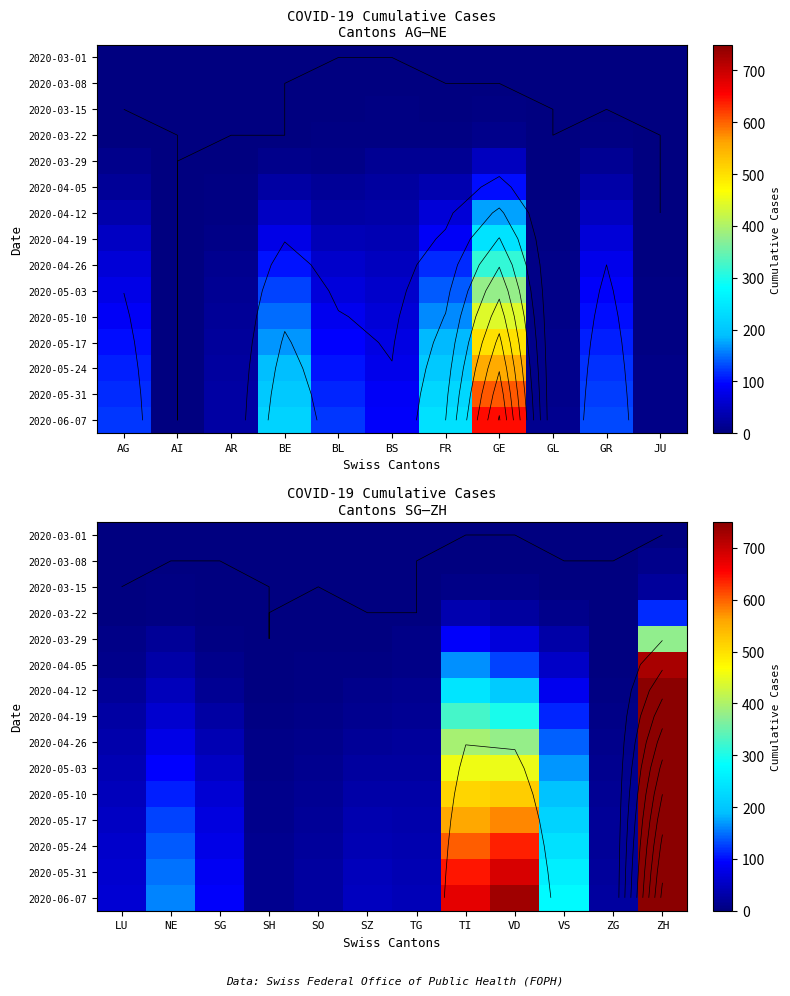

True or false: 2020-05-10 has a value of 1597 at ZH.

False